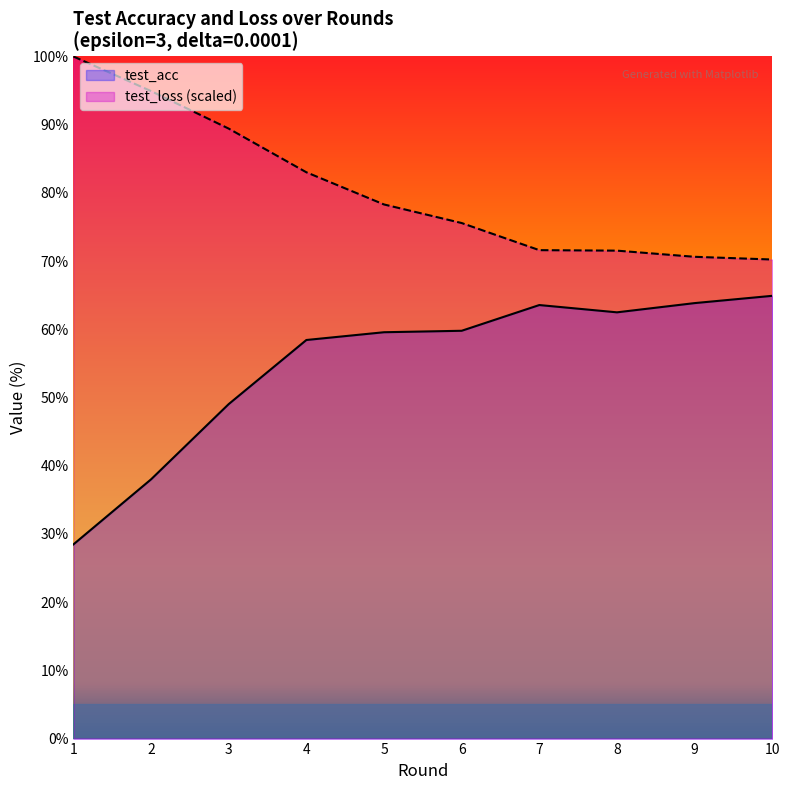

Between 1 and 4, which is larger?

4